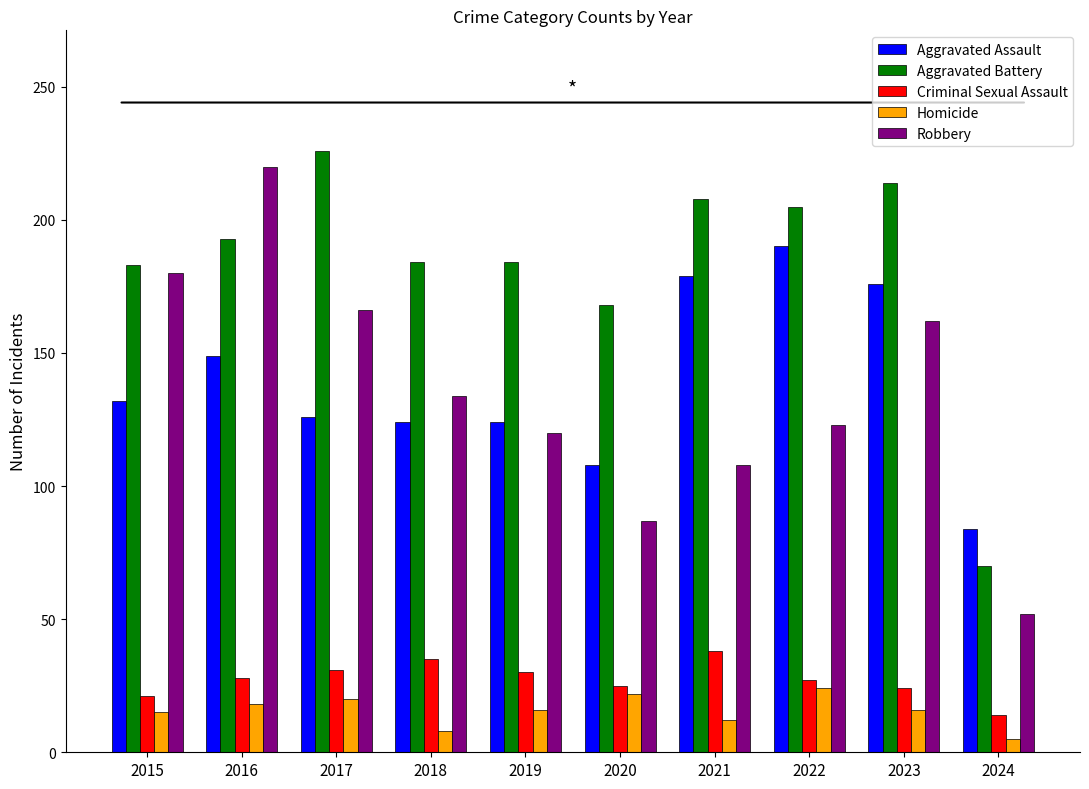

How many Homicide values are between 12 and 20?

6